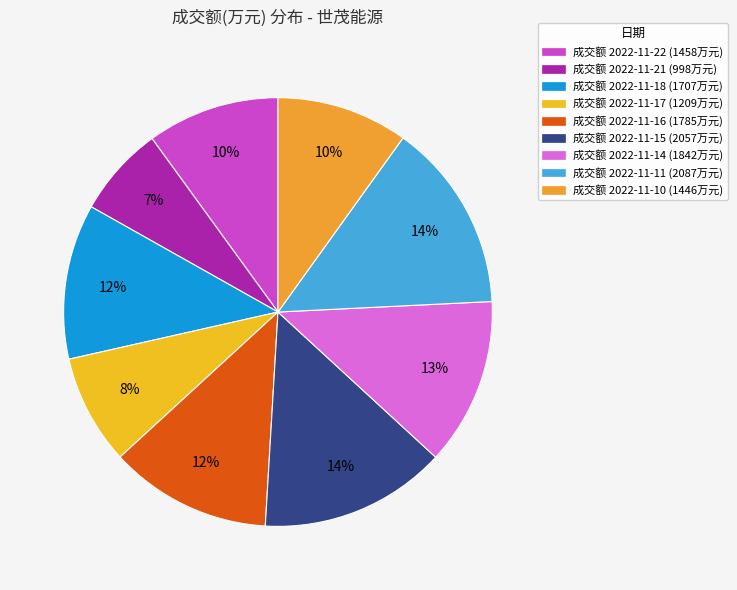

How many slices are in this pie chart?

9